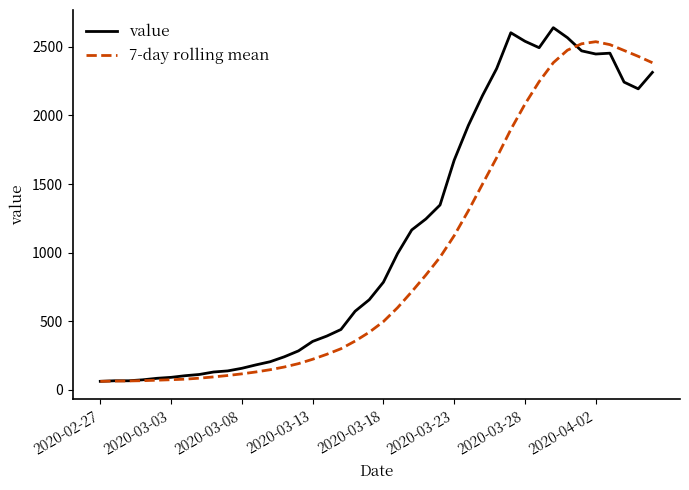

Rank the series by their average value, from highest to lowest.

value, 7-day rolling mean